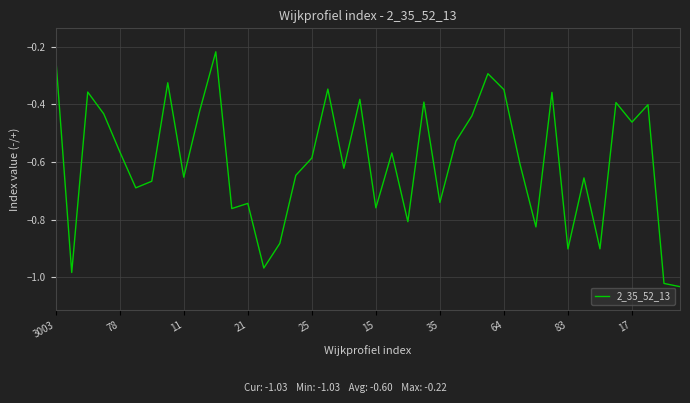

Count the number of categories in the chart.

40